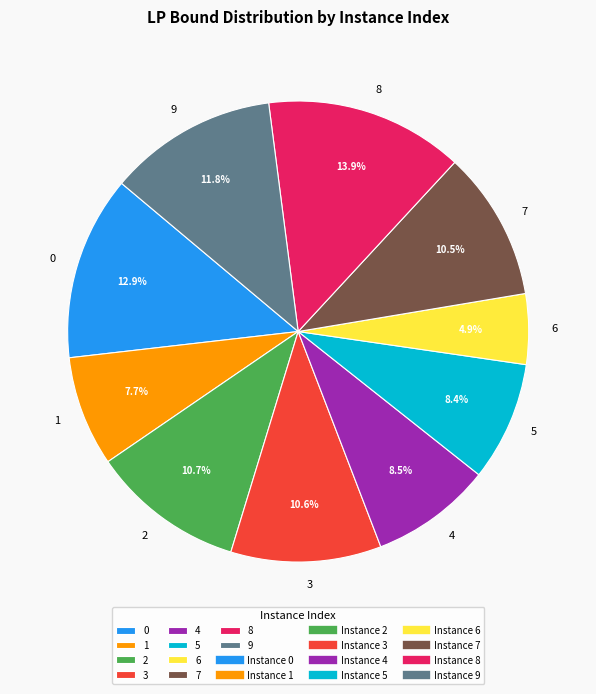

How many segments does this pie chart have?

10